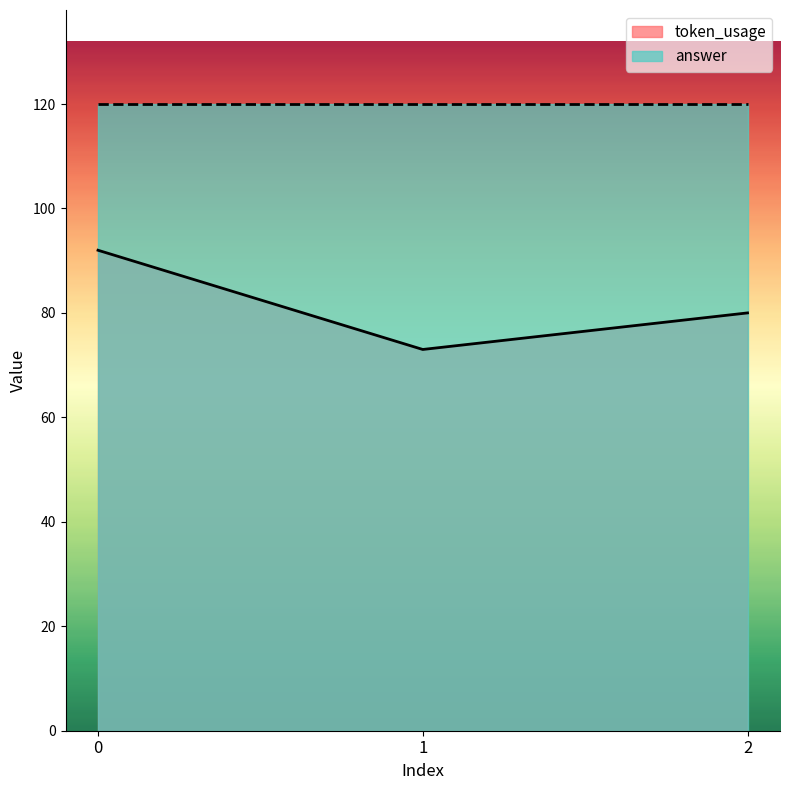

Is it true that the value at 1 is 73?

True